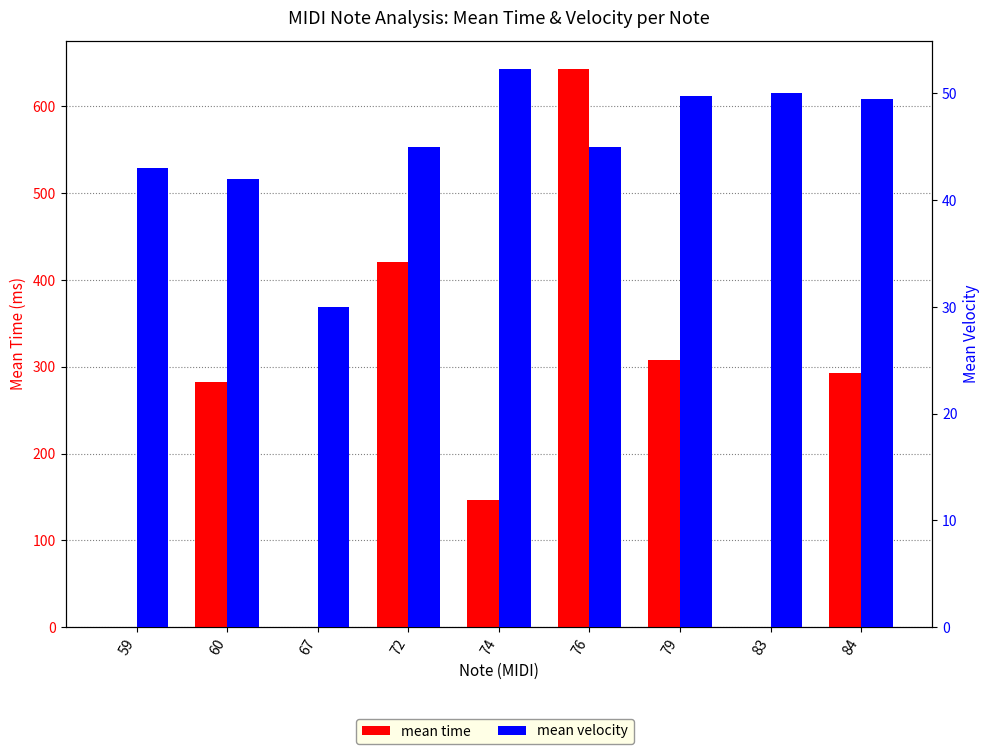

Reading left to right, extract all data points from this chart.

mean time: 59=0.0	60=283.0	67=0.0	72=421.0	74=146.0	76=643.5	79=307.6	83=0.0	84=292.5
mean velocity: 59=43.0	60=42.0	67=30.0	72=45.0	74=52.3	76=45.0	79=49.8	83=50.0	84=49.5